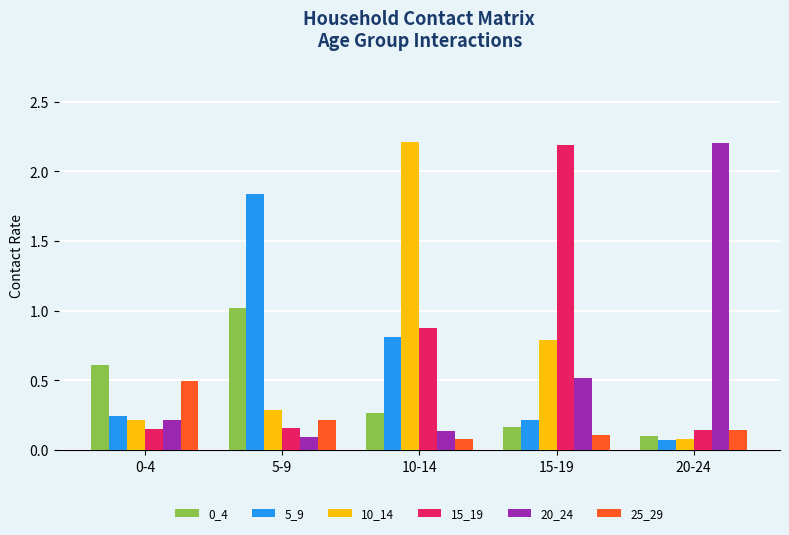

What is the difference between the 20_24 values at 15-19 and 10-14?

0.4